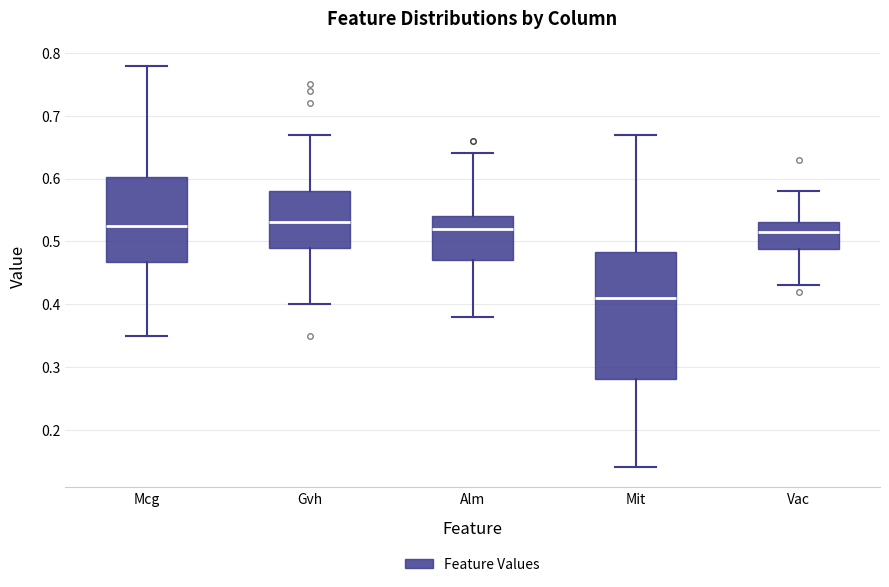

Comparing the boxes themselves (not the whiskers), which one is the tallest?

Mit